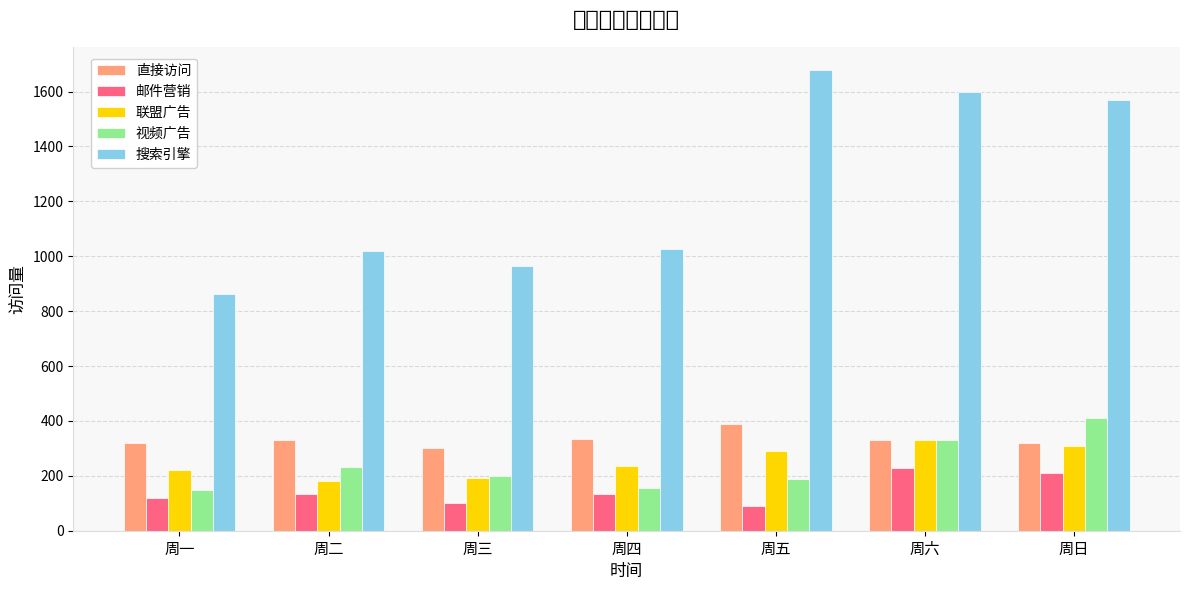

The value of 直接访问 at 周五 is 689. True or false?

False